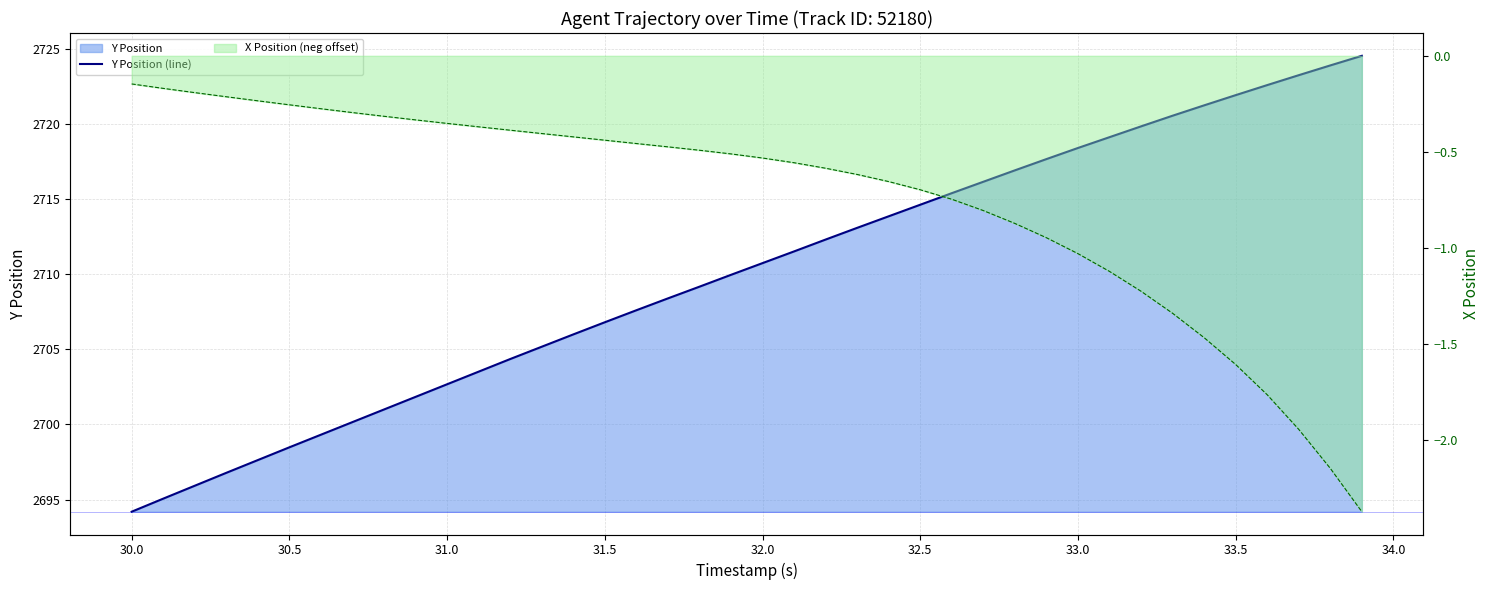

What is the value of the 22nd point from the left?

2711.5